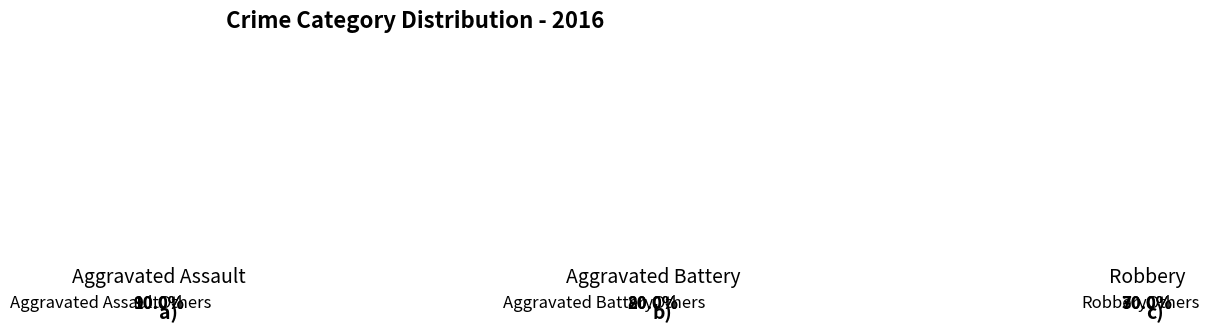

Is it true that Aggravated Battery is 7% of the pie?

False